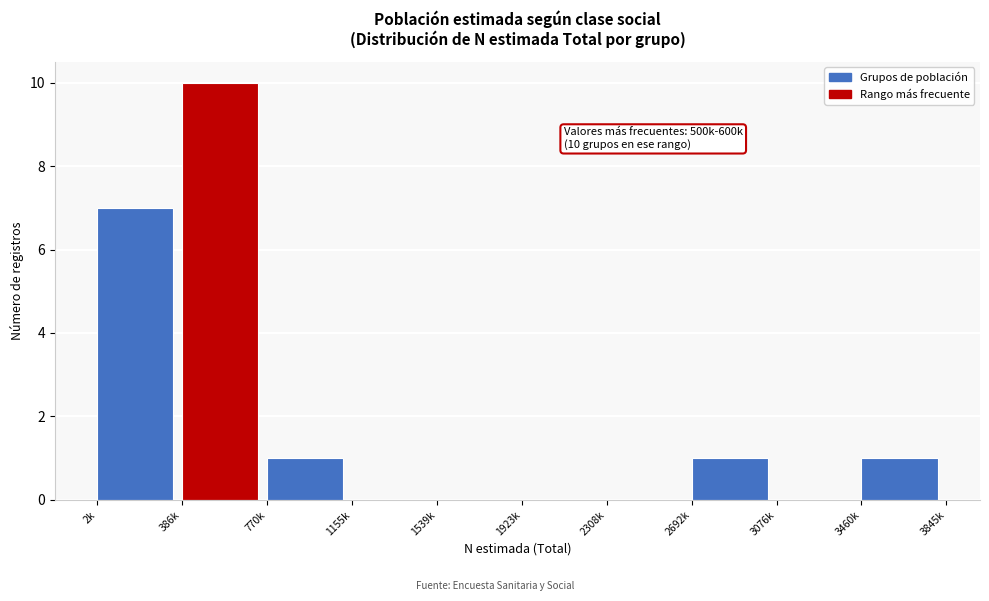

Reading right to left, list all the values displayed in this chart.

3460k=1	3076k=0	2692k=1	2308k=0	1923k=0	1539k=0	1155k=0	770k=1	386k=10	2k=7